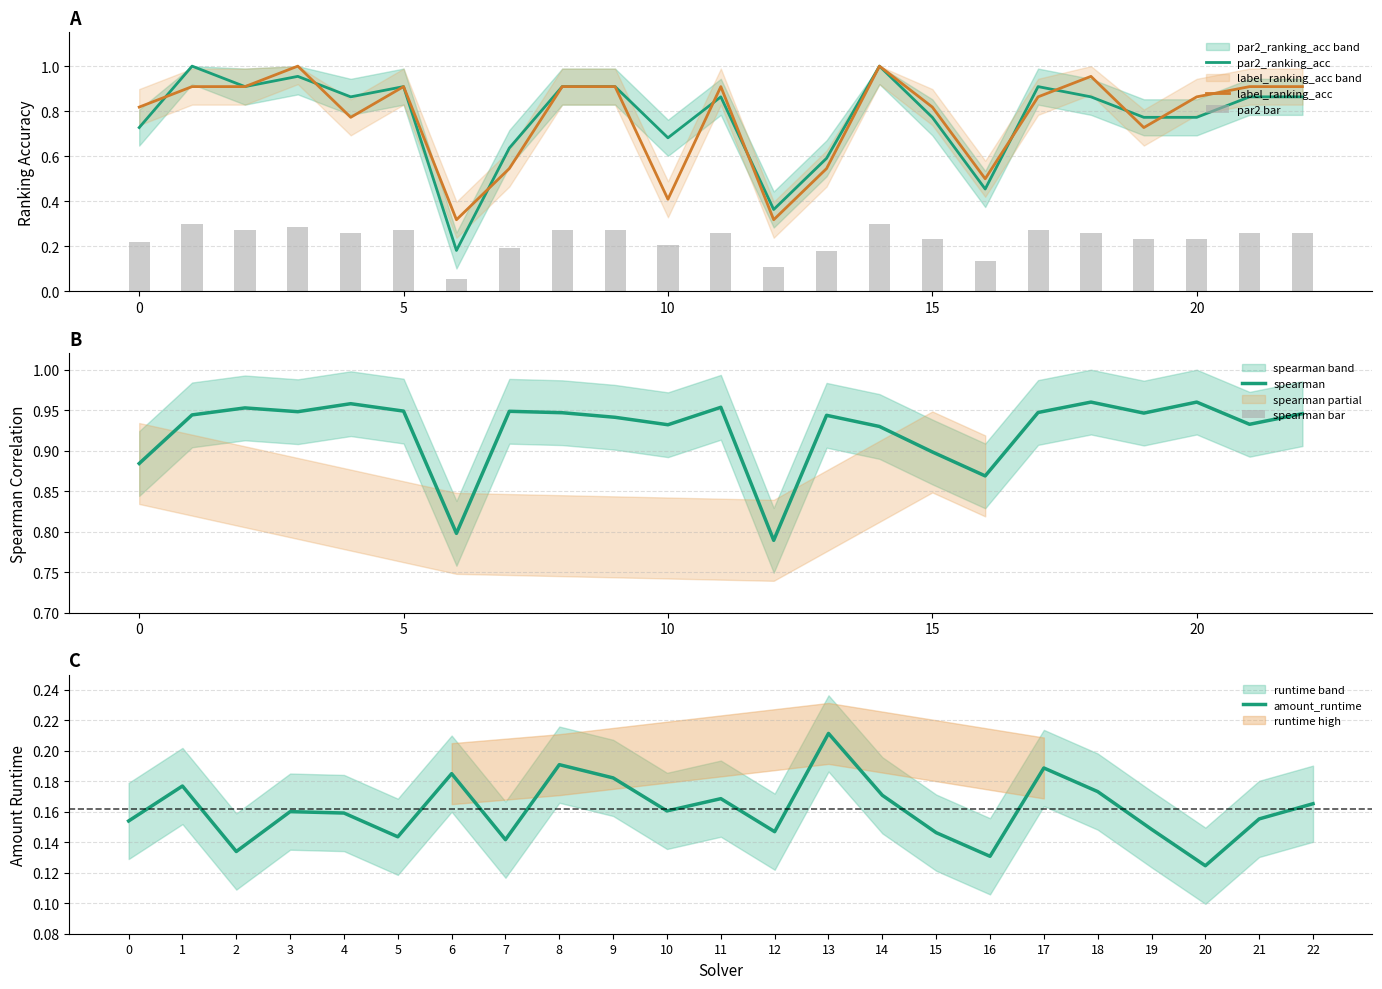

Which category has the lowest value in the amount_runtime series?

20